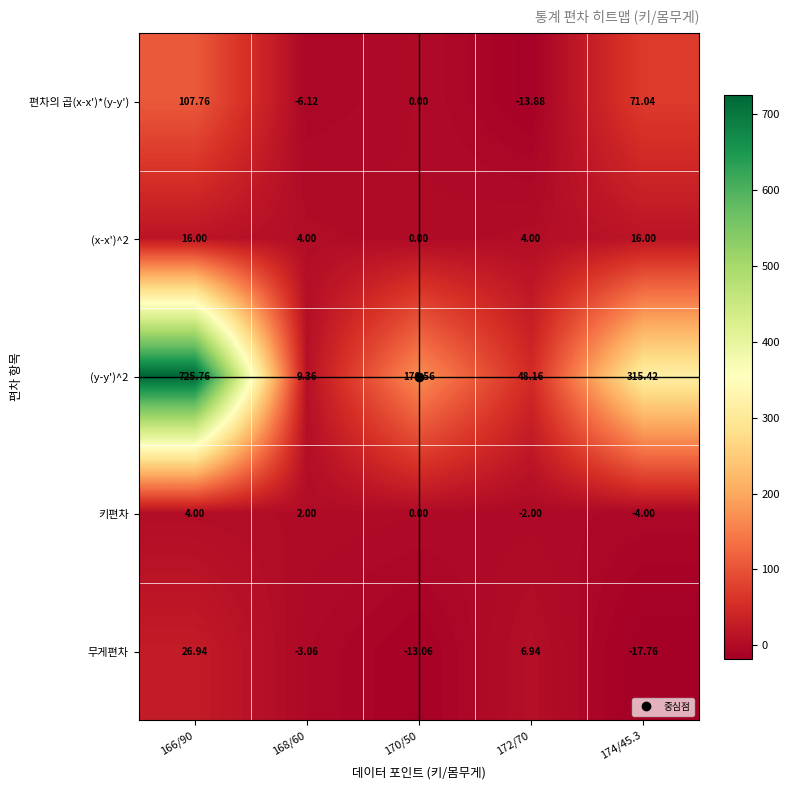

Is the value of 키편차 at 170/50 greater than the value of 무게편차 at 174/45.3?

Yes